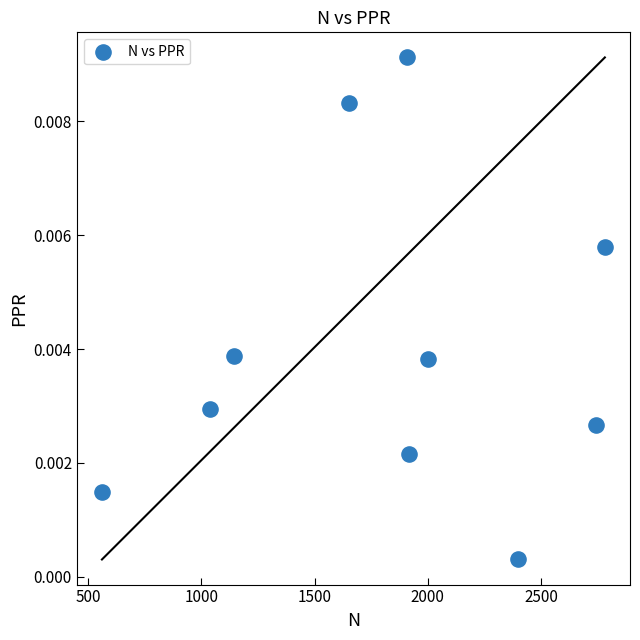

What is the average X value?

1814.1